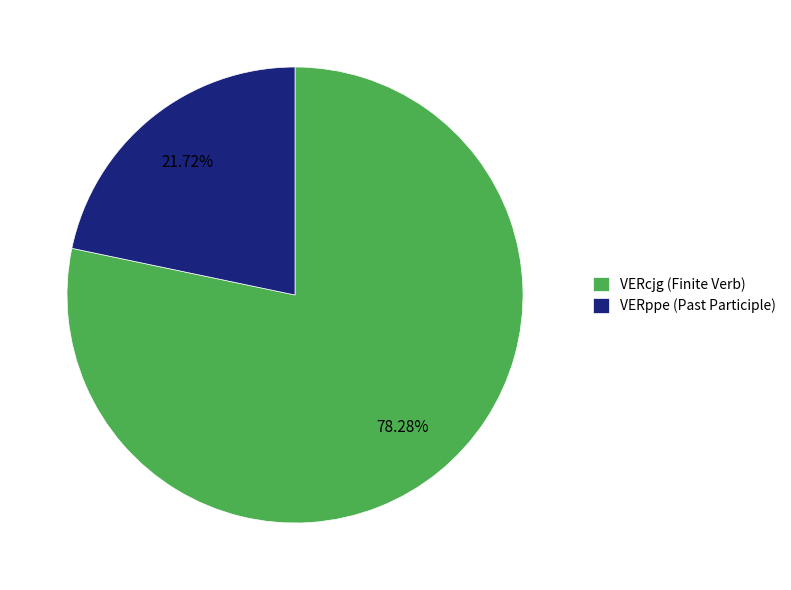

To the nearest percent, what portion does VERcjg represent?

78%